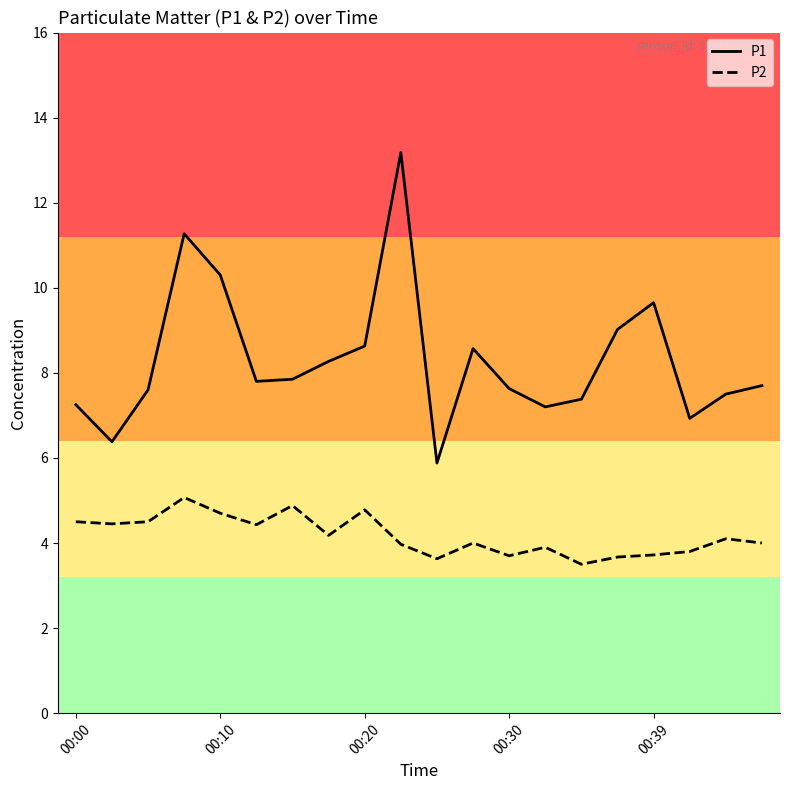

Rank the series by their average value, from highest to lowest.

P1, P2